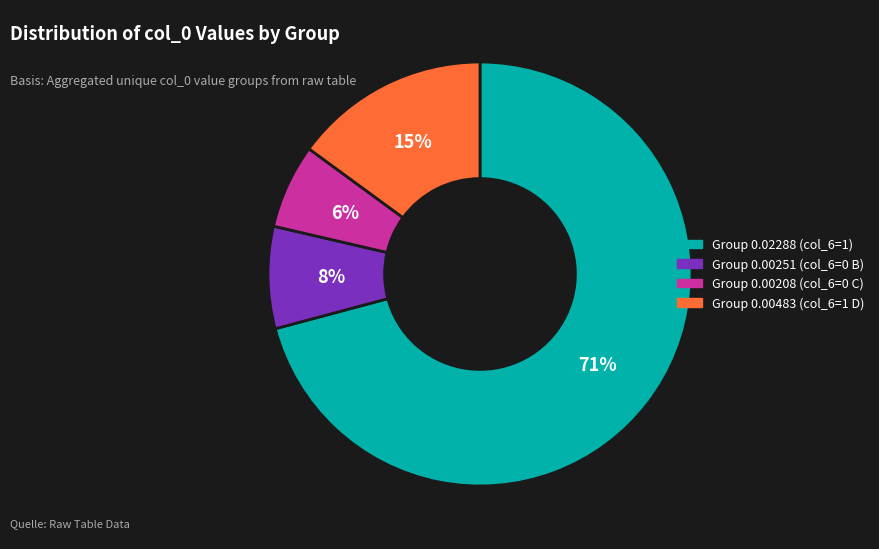

How many segments does this pie chart have?

4